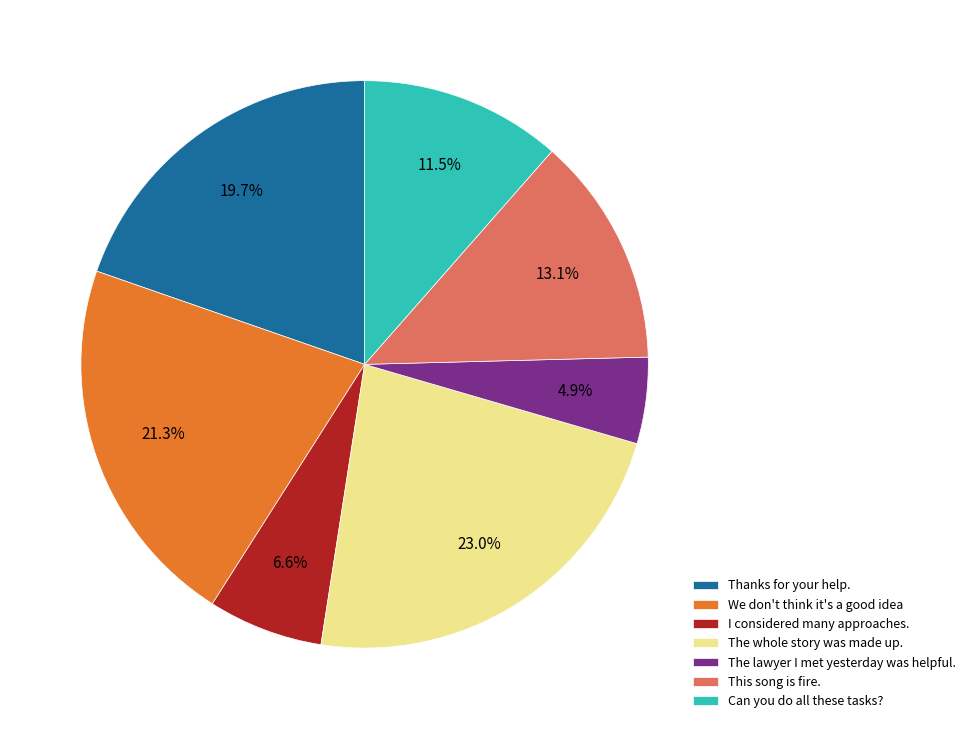

True or false: Thanks for your help. accounts for 20% of the total.

True